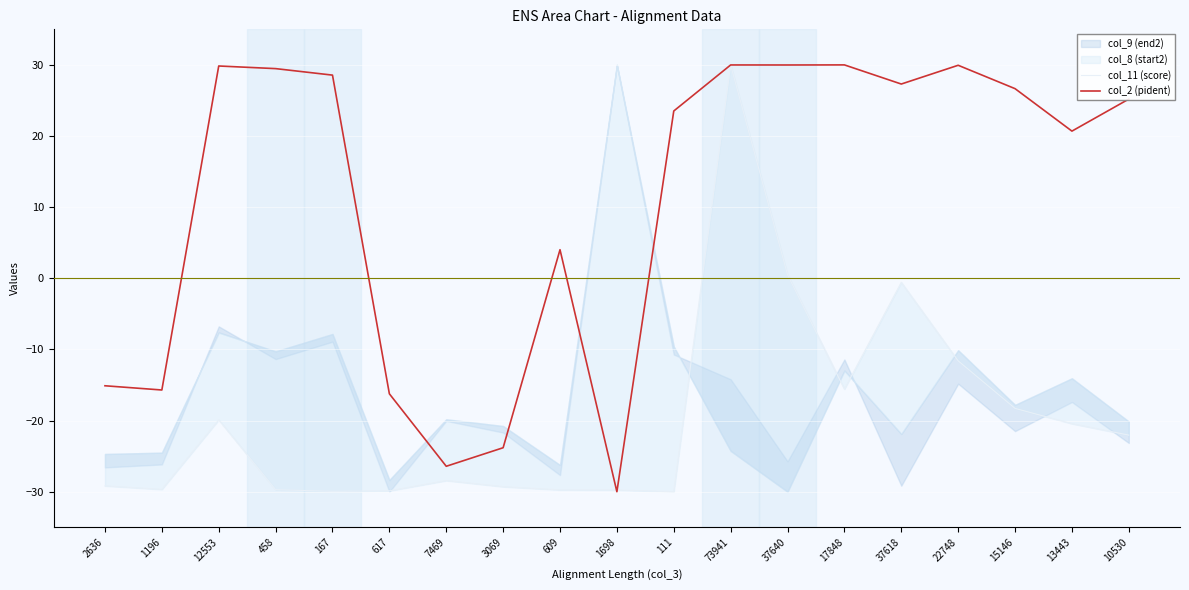

True or false: col_2 (pident) has more than 1 points higher than both neighbors.

True